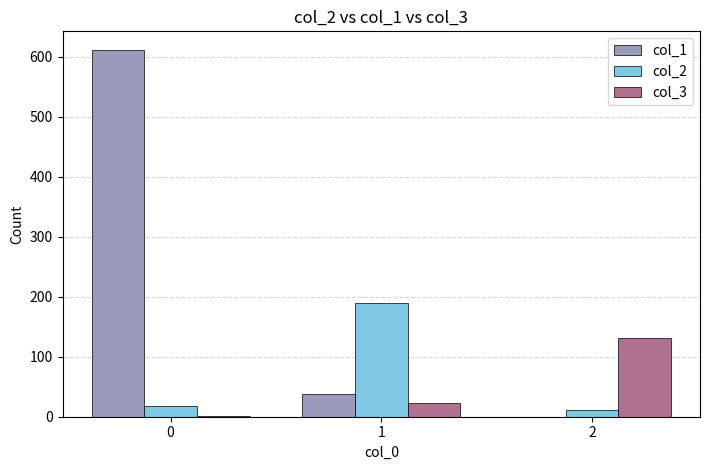

Count the col_3 values in the range 2 to 131.

3